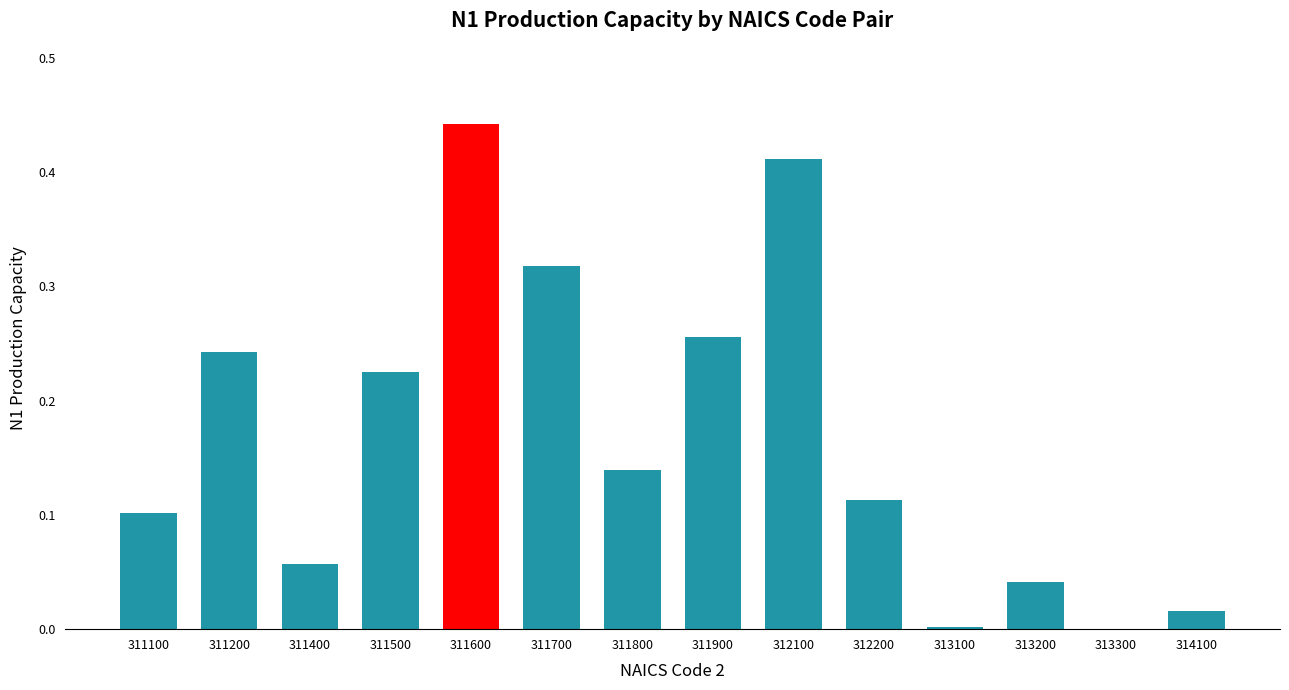

The value at 311400 is 0.0. True or false?

False